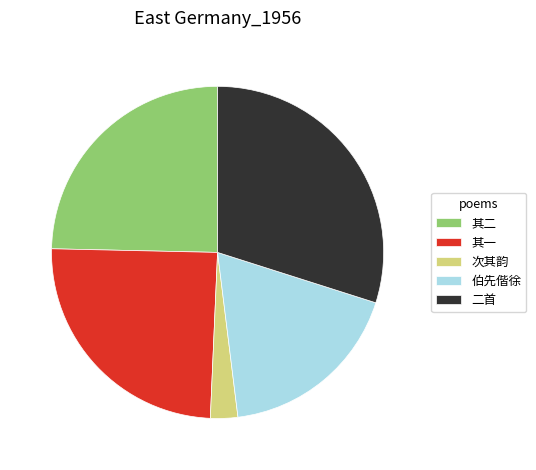

Which slice is the largest?

二首